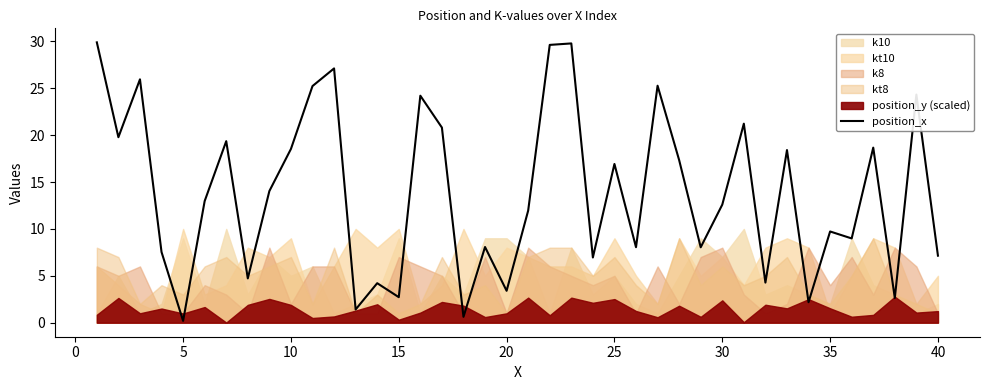

How many data points does each series have?

40